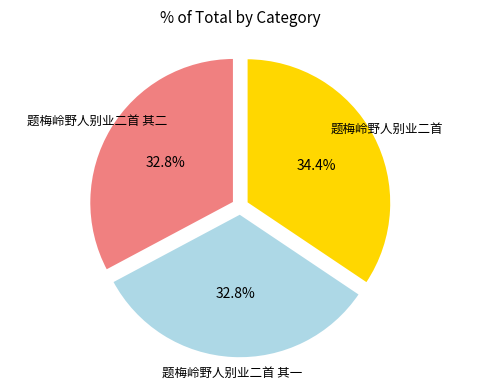

How many segments does this pie chart have?

3